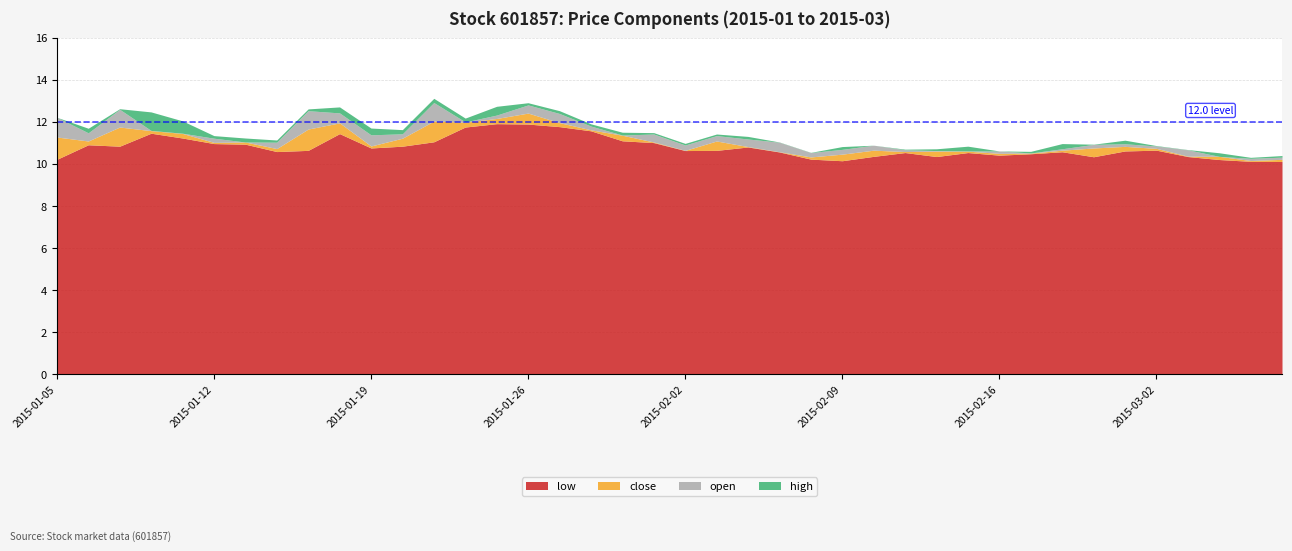

Is it true that low equals 10.6 at 2015-02-02?

True